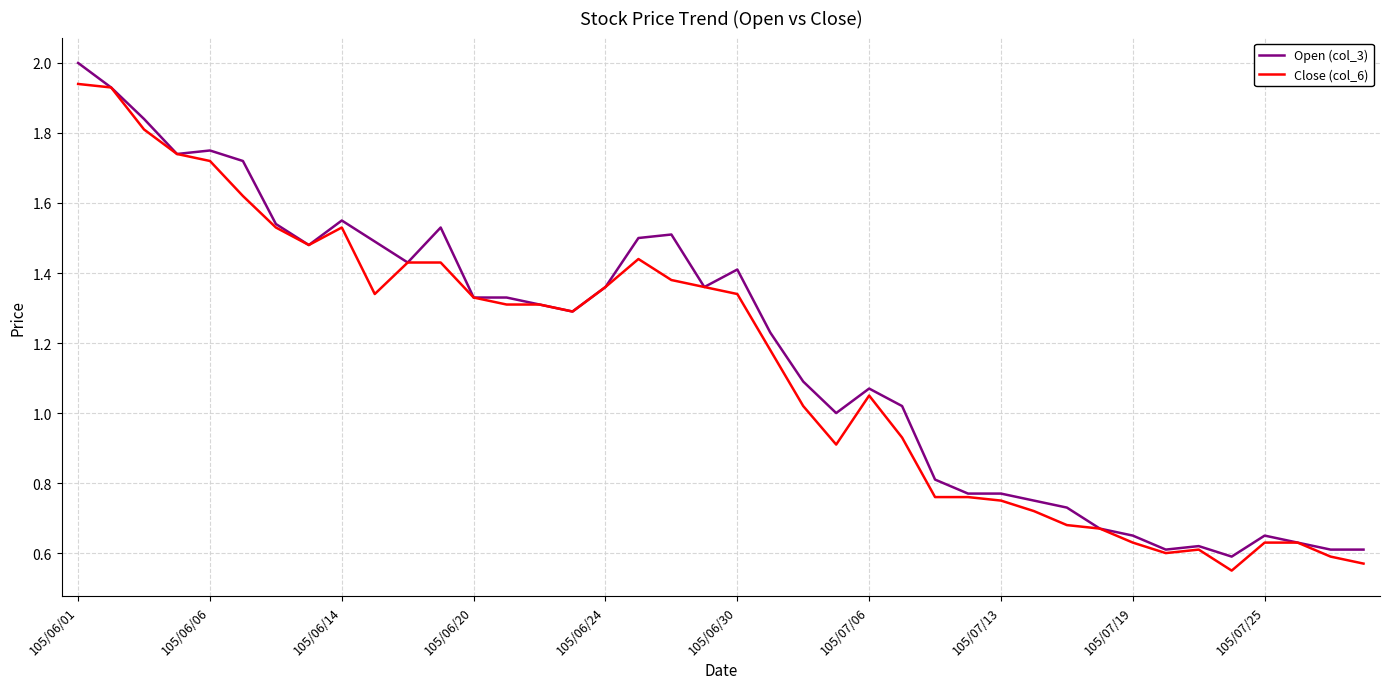

What is the maximum value shown in the chart?

2.0